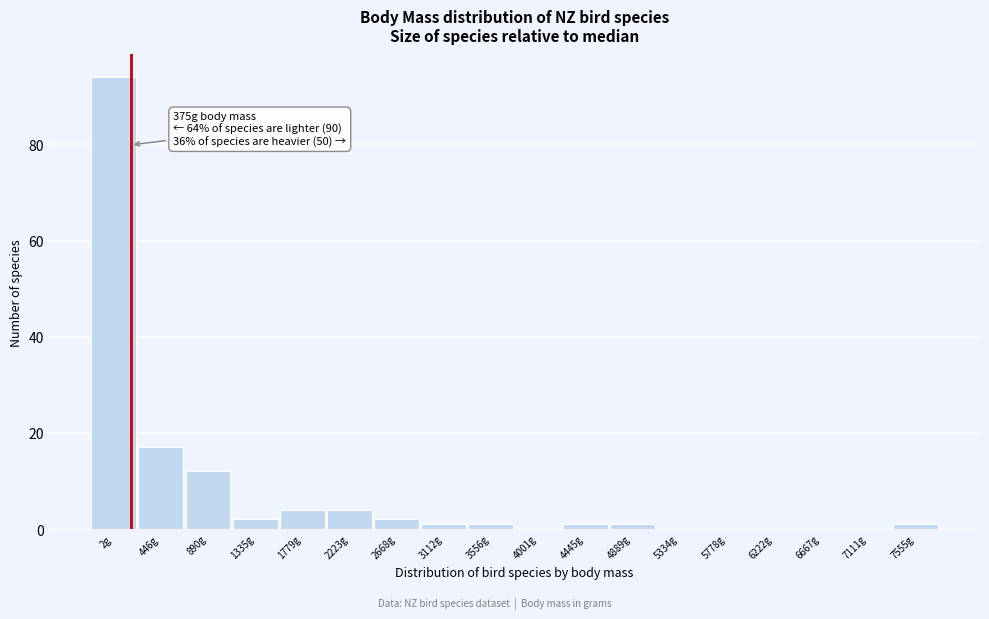

Reading left to right, list all the values displayed in this chart.

2g=94	446g=17	890g=12	1335g=2	1779g=4	2223g=4	2668g=2	3112g=1	3556g=1	4001g=0	4445g=1	4889g=1	5334g=0	5778g=0	6222g=0	6667g=0	7111g=0	7555g=1